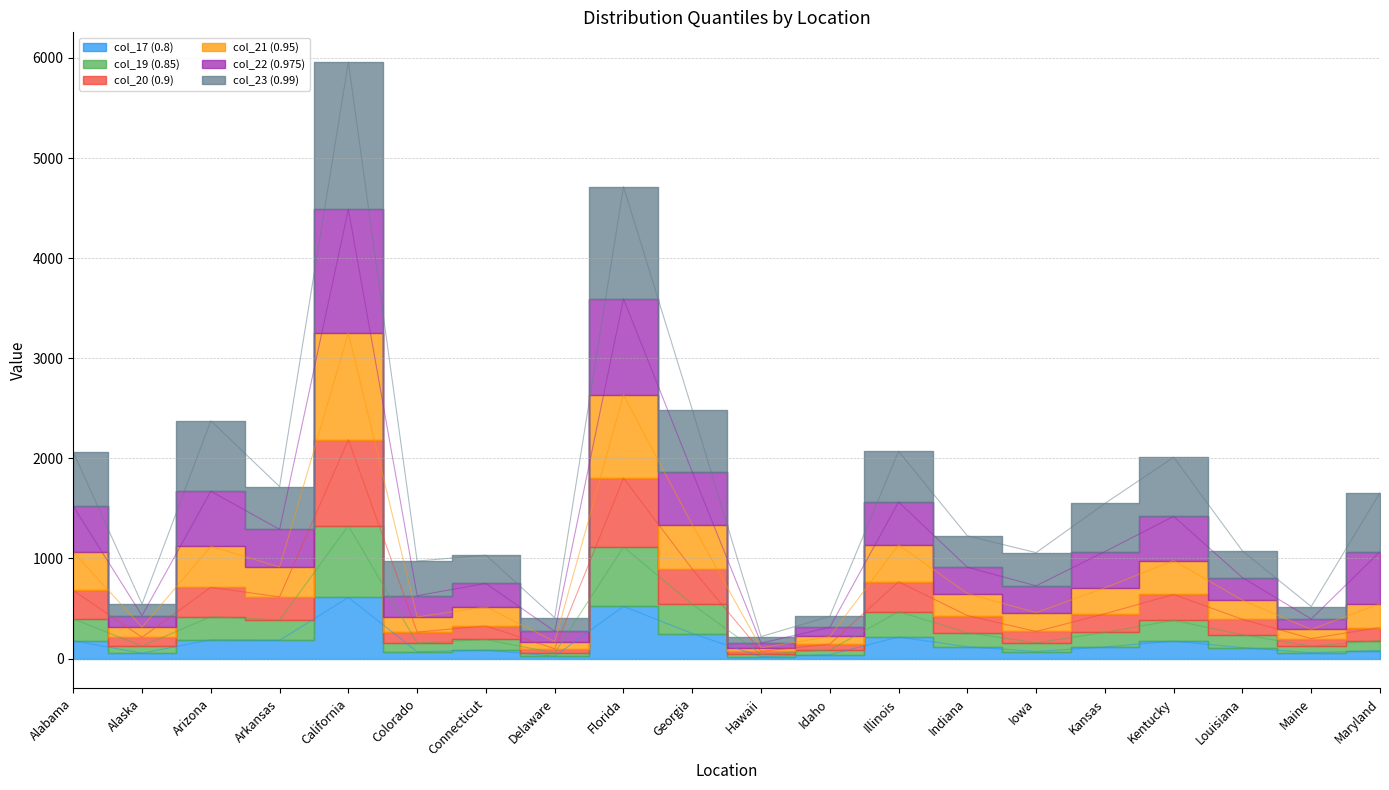

What is the difference between the highest and lowest values at Louisiana?

965.6